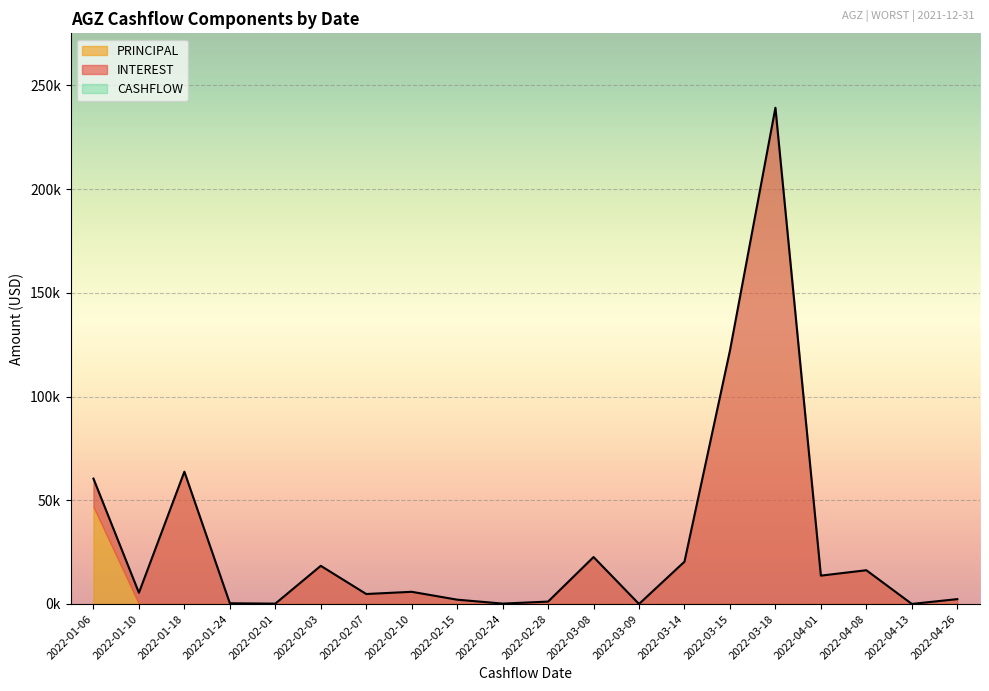

What is the sum of the values at 2022-03-09 and 2022-04-08?

16287.3